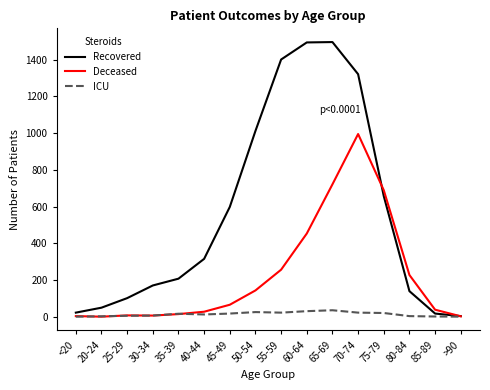

Rank the series at 60-64 from highest to lowest value.

Recovered, Deceased, ICU